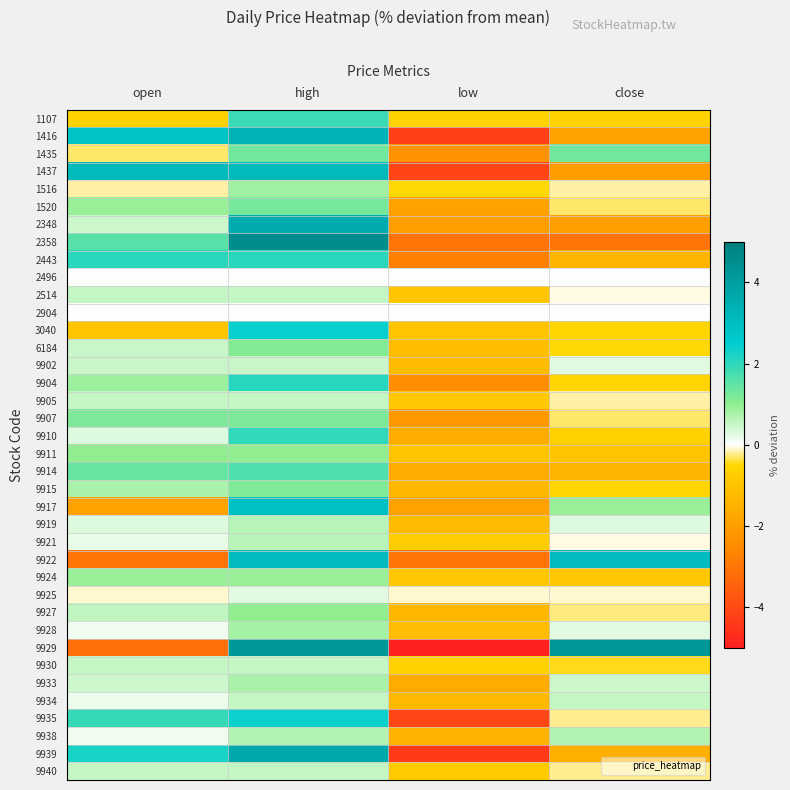

At how many categories does at least one series exceed 0?

3